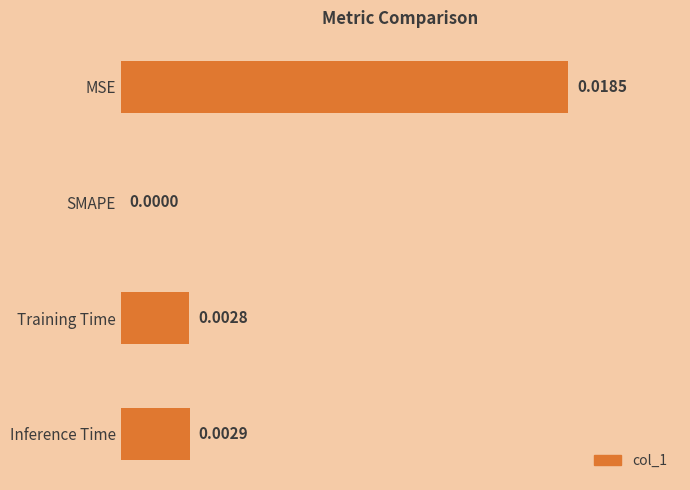

Which has a higher value, Inference Time or Training Time?

Inference Time